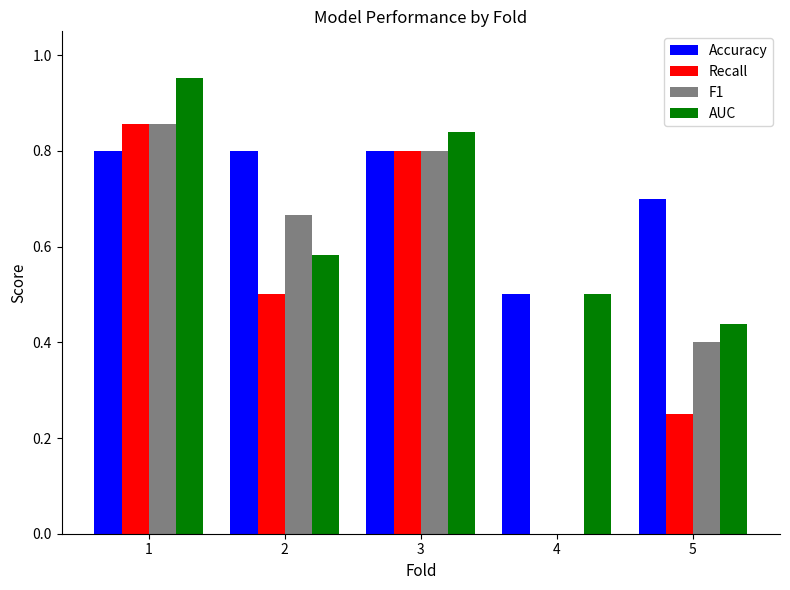

Are the bars horizontal?

No